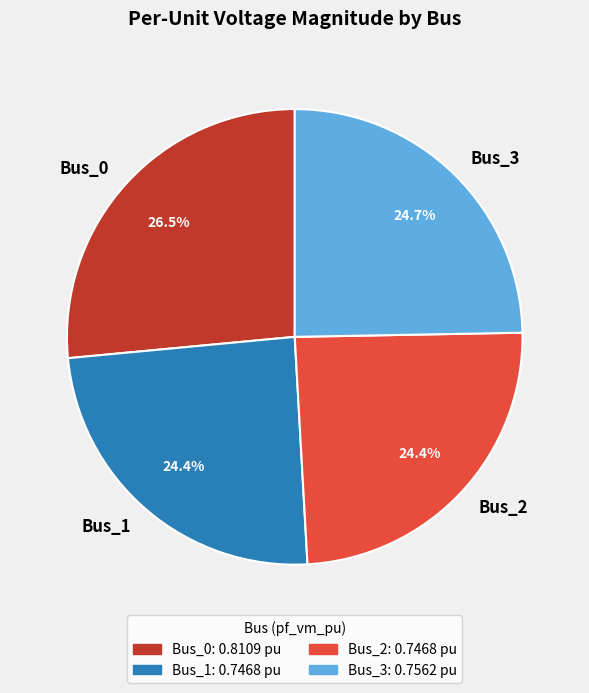

Which category has the biggest portion of the pie?

Bus_0